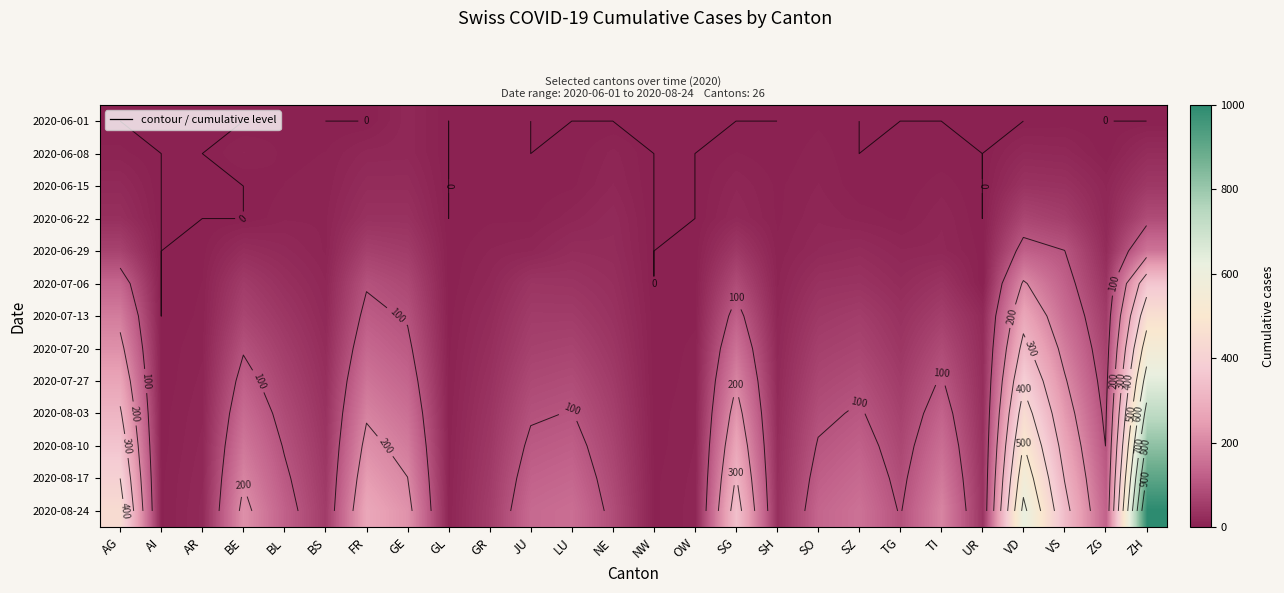

At TI, list the series in order from smallest to largest.

2020-06-01, 2020-06-08, 2020-06-15, 2020-06-22, 2020-06-29, 2020-07-06, 2020-07-13, 2020-07-20, 2020-07-27, 2020-08-03, 2020-08-10, 2020-08-17, 2020-08-24